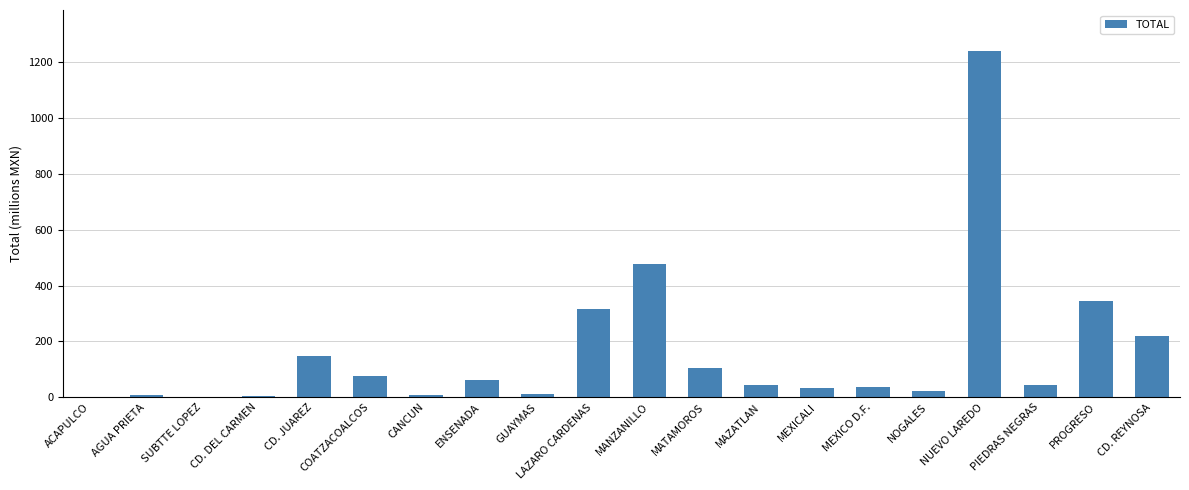

What is the change in value from SUBTTE LOPEZ to CD. REYNOSA?

+219.7